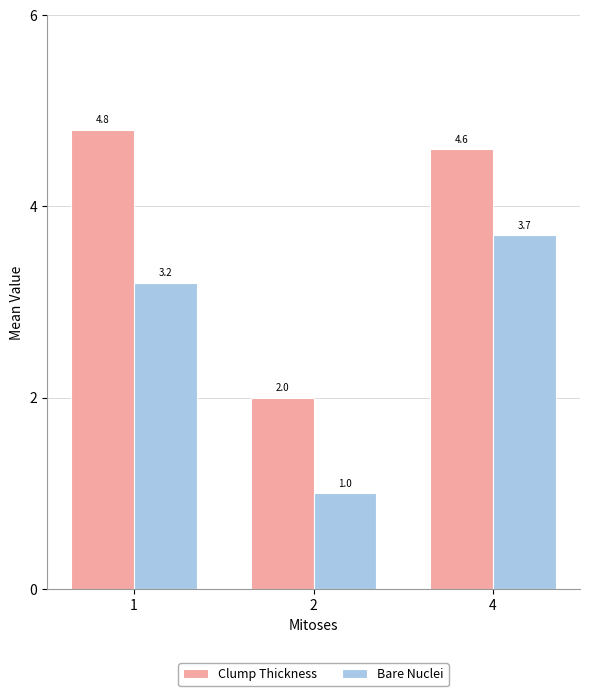

Reading left to right, what are all the values shown in this chart?

Clump Thickness: 1=4.8	2=2.0	4=4.6
Bare Nuclei: 1=3.2	2=1.0	4=3.7